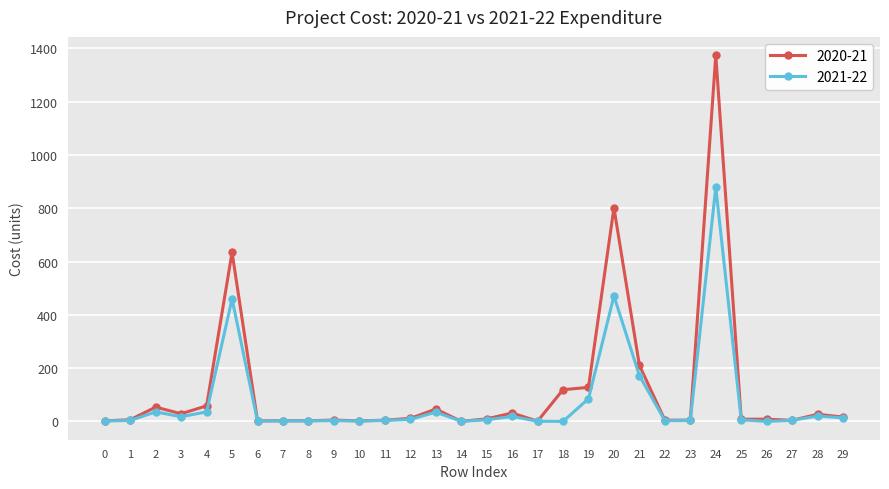

Where is 2020-21 nearest to the value 687?

5